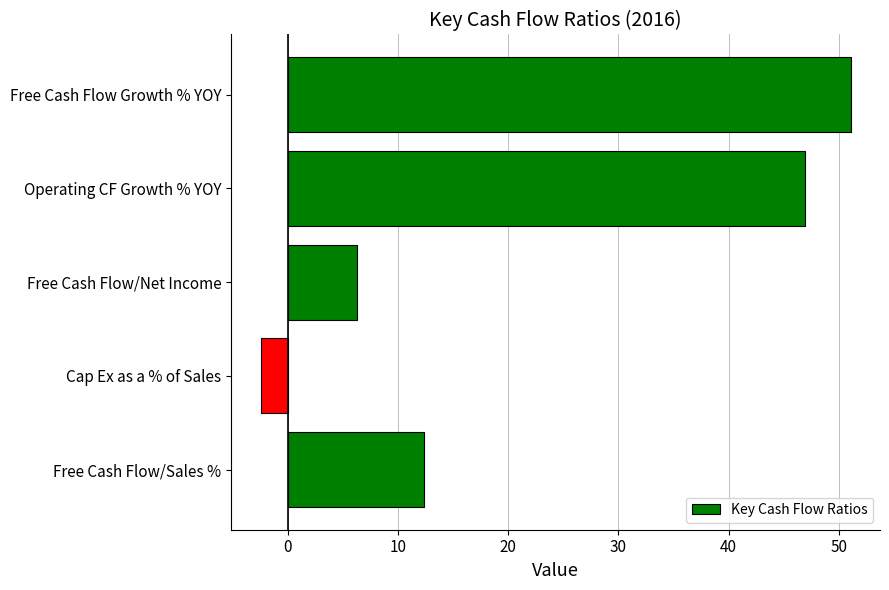

Is it true that the value at Free Cash Flow/Sales % is 12.3?

True